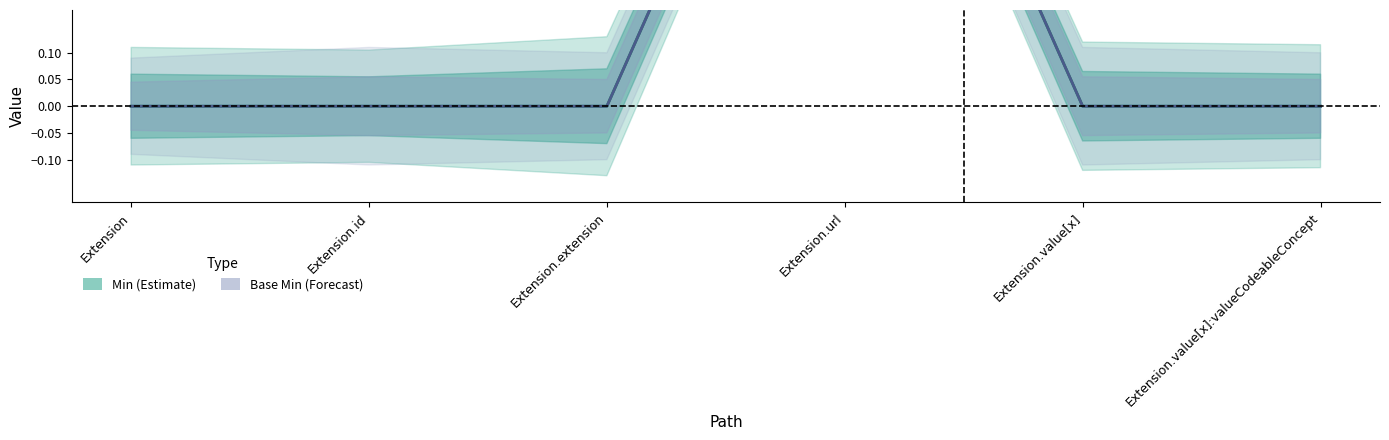

Which has a higher value, Extension or Extension.id?

Extension